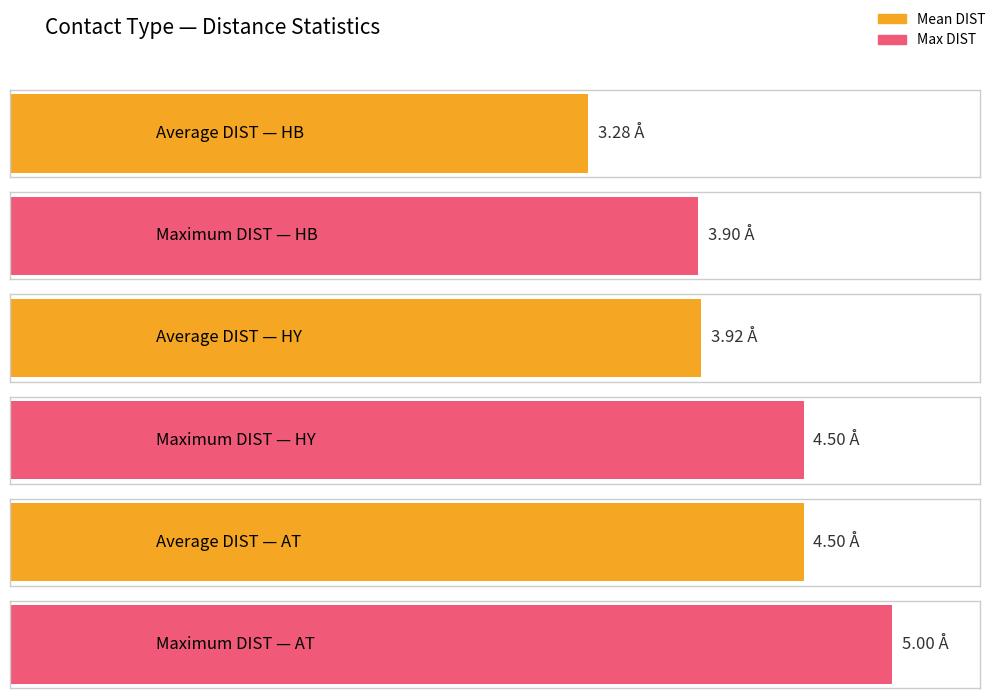

What is the value of the Mean DIST bar at the 3rd from the left?

4.5